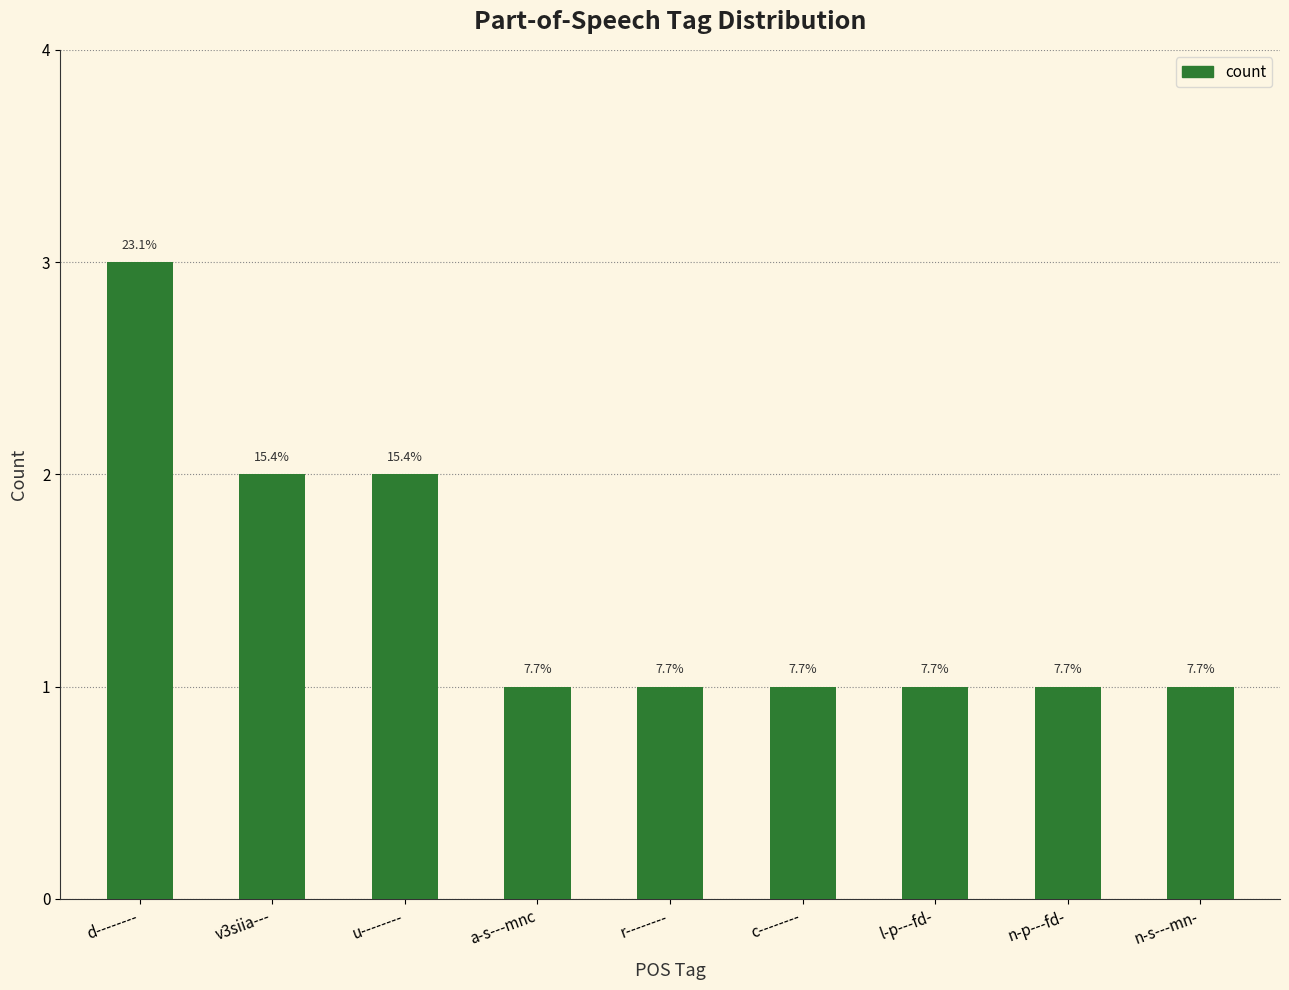

Where is the data nearest to the value 2?

v3siia---